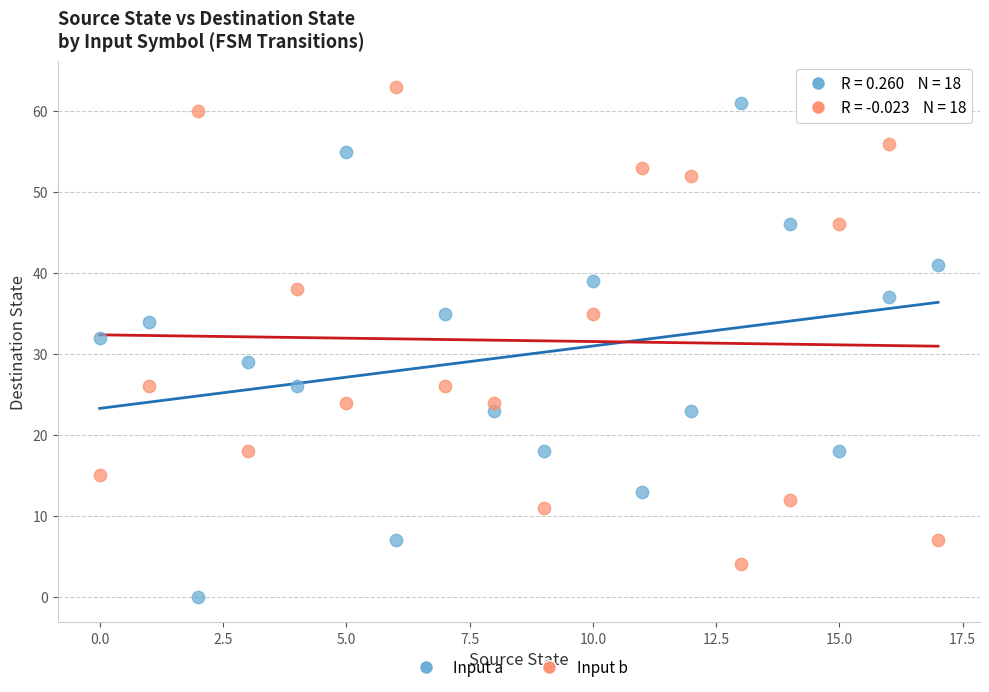

Across all series, what Y value is closest to 31?

32